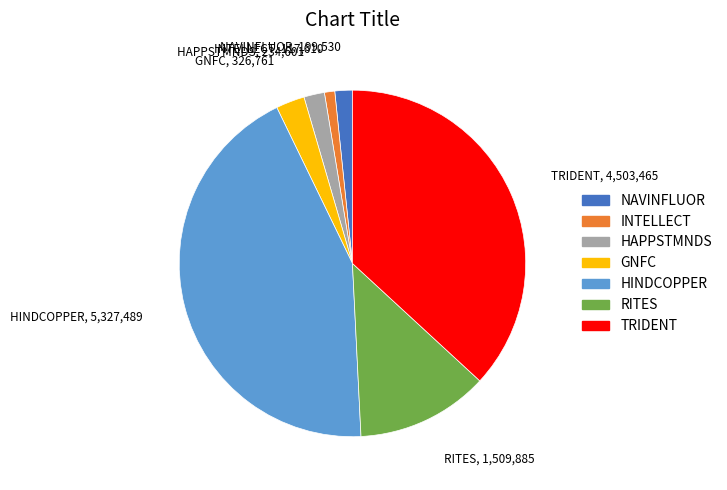

What is the ratio of the value at HINDCOPPER to the value at RITES?

3.5